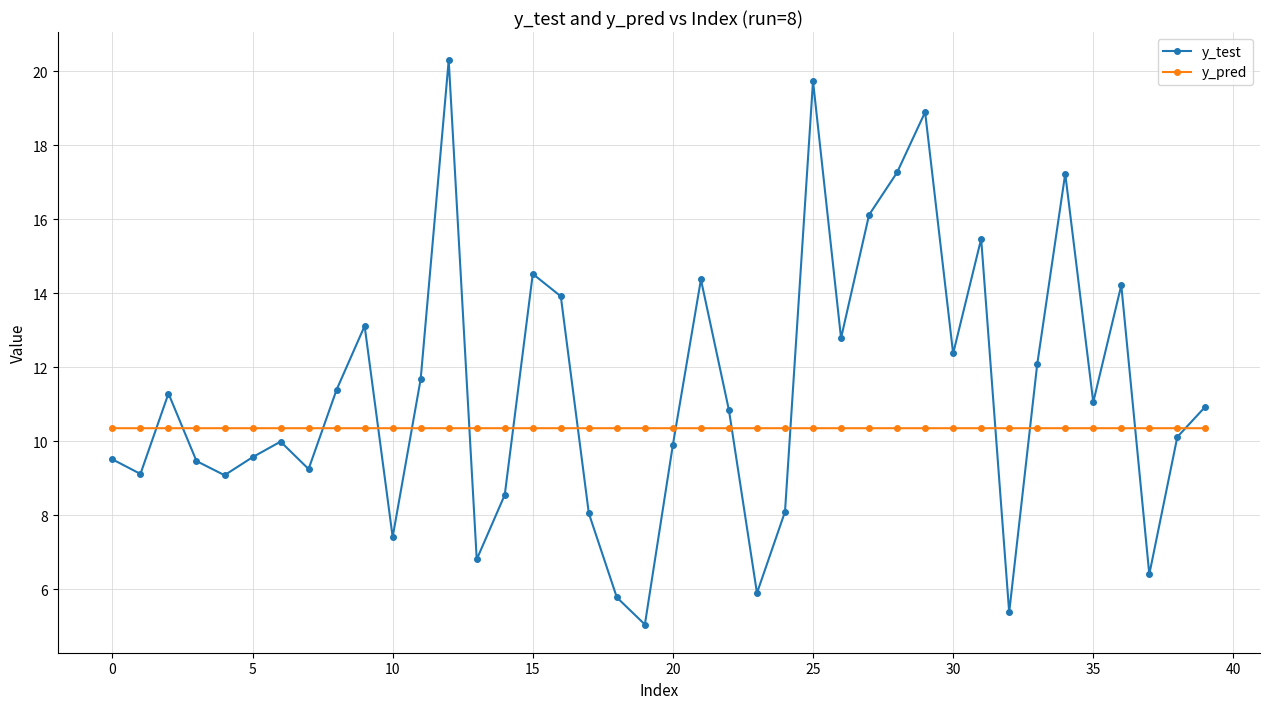

Which series ends up on top after the final intersection of y_test and y_pred?

y_test